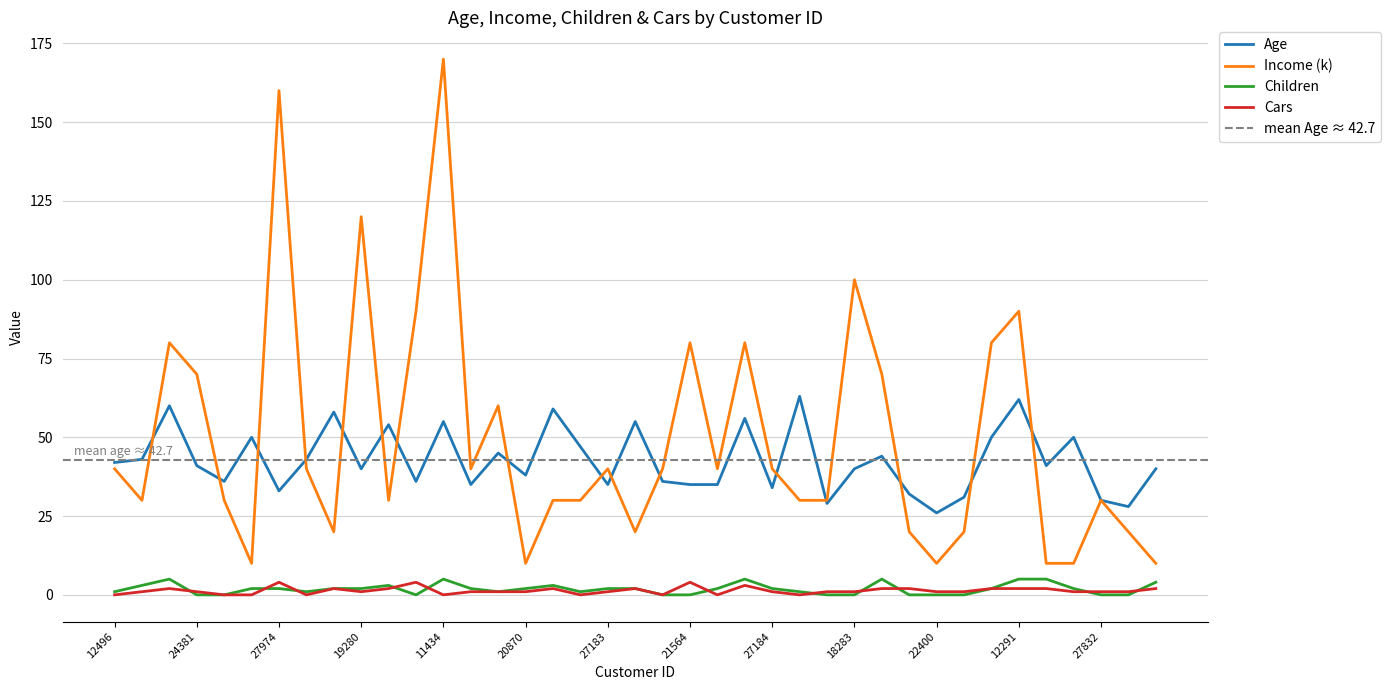

Rank the series by their maximum value, from highest to lowest.

Income (k), Age, Children, Cars